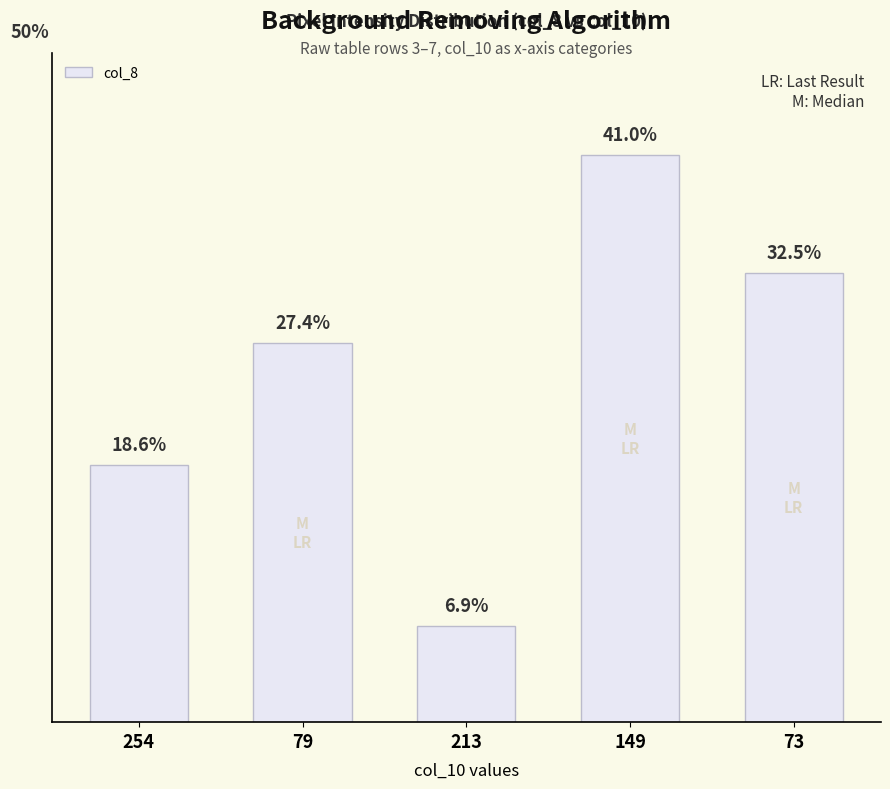

Rank the categories by value from highest to lowest.

149, 73, 79, 254, 213